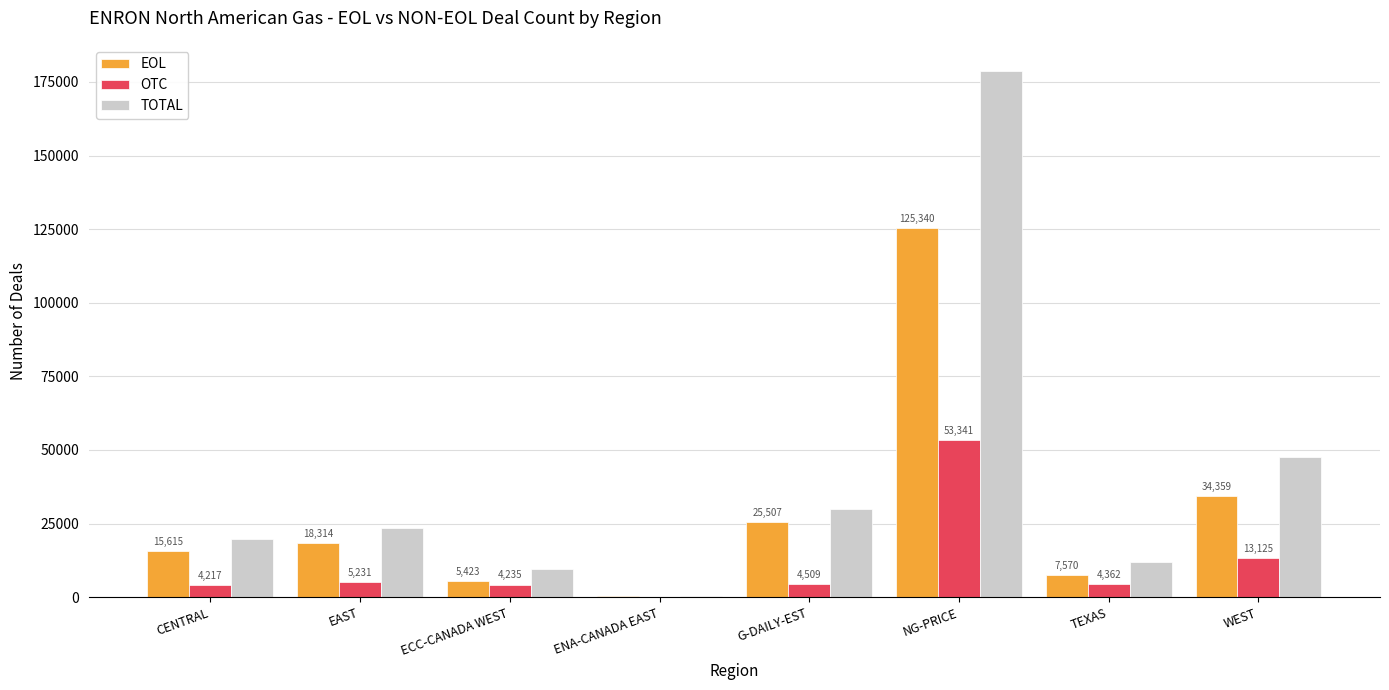

What is the sum of all EOL values?

232360